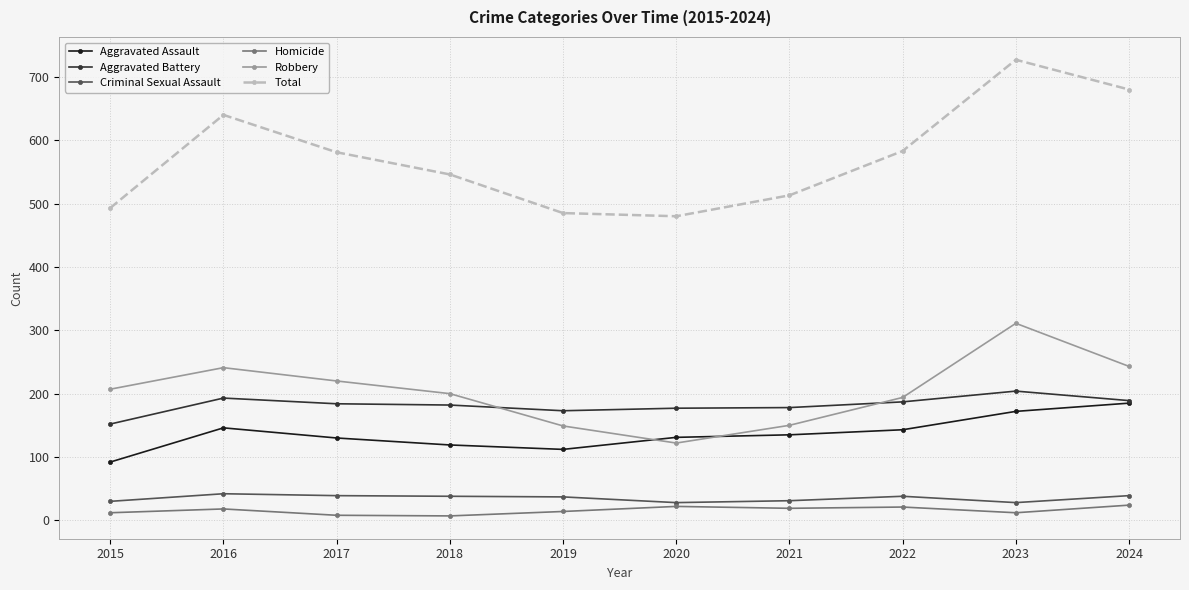

True or false: Aggravated Battery and Criminal Sexual Assault cross at least once.

False